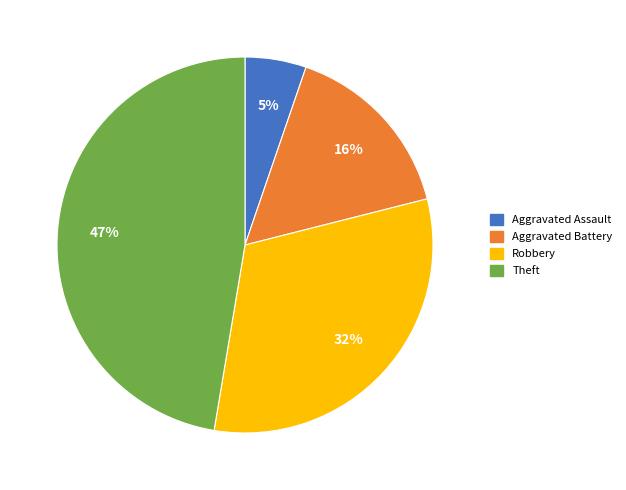

How many segments does this pie chart have?

4